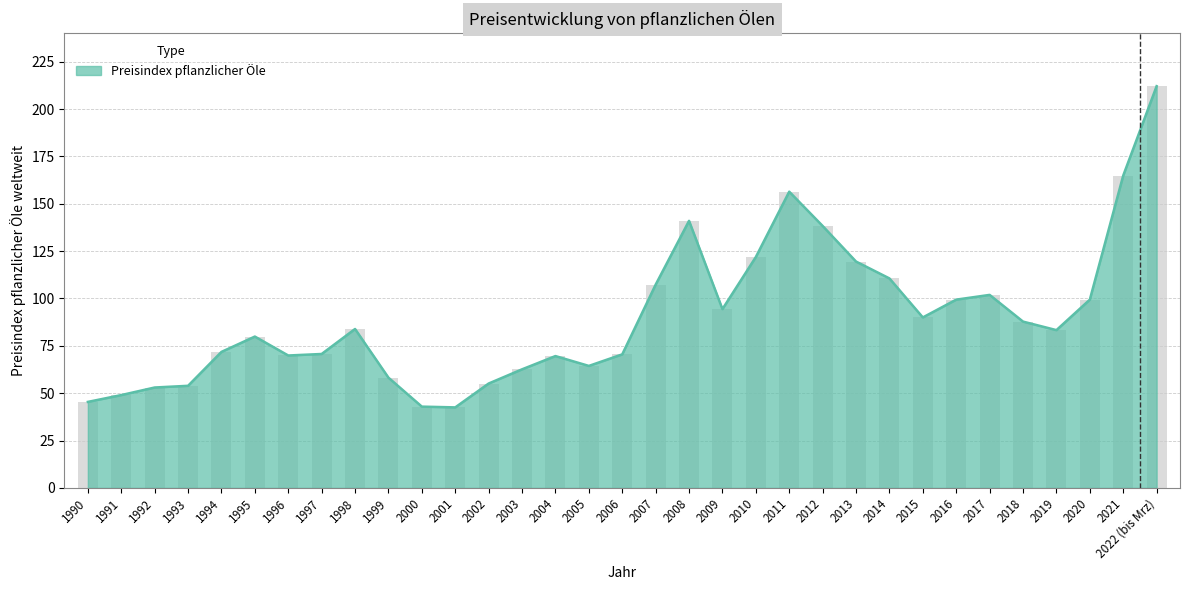

Rank the categories by value from lowest to highest.

2001, 2000, 1990, 1991, 1992, 1993, 2002, 1999, 2003, 2005, 2004, 1996, 2006, 1997, 1994, 1995, 2019, 1998, 2018, 2015, 2009, 2016, 2020, 2017, 2007, 2014, 2013, 2010, 2012, 2008, 2011, 2021, 2022 (bis Mrz)